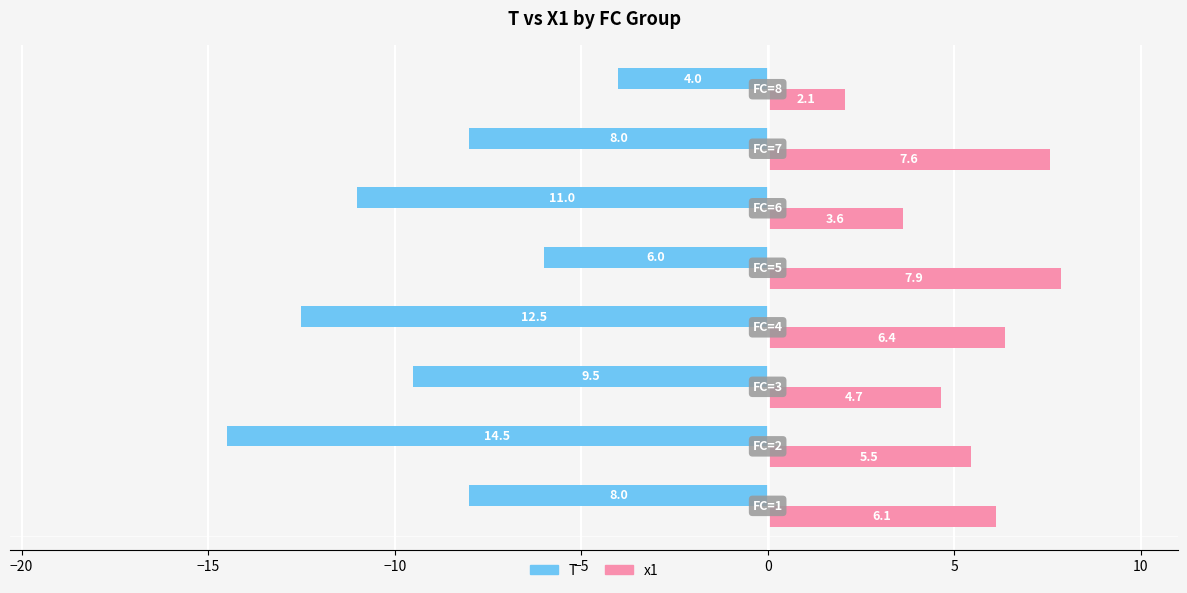

At how many categories does at least one series exceed 3?

7